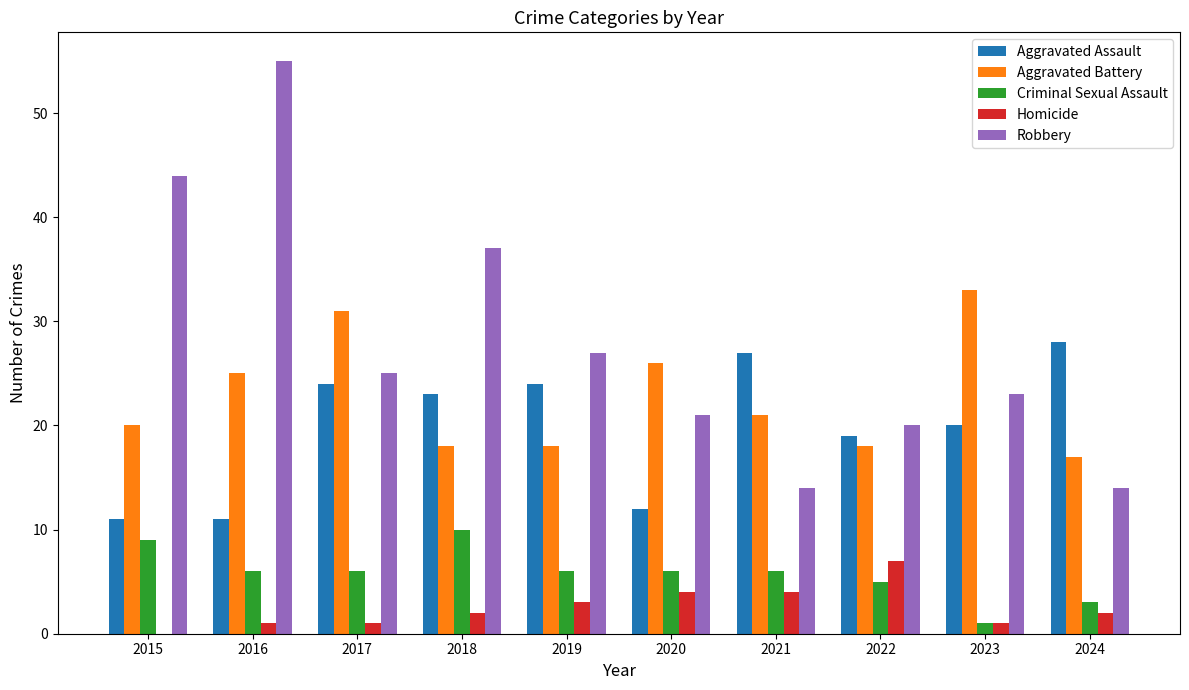

Reading left to right, transcribe all the data shown in this chart.

Aggravated Assault: 11	11	24	23	24	12	27	19	20	28
Aggravated Battery: 20	25	31	18	18	26	21	18	33	17
Criminal Sexual Assault: 9	6	6	10	6	6	6	5	1	3
Homicide: 0	1	1	2	3	4	4	7	1	2
Robbery: 44	55	25	37	27	21	14	20	23	14